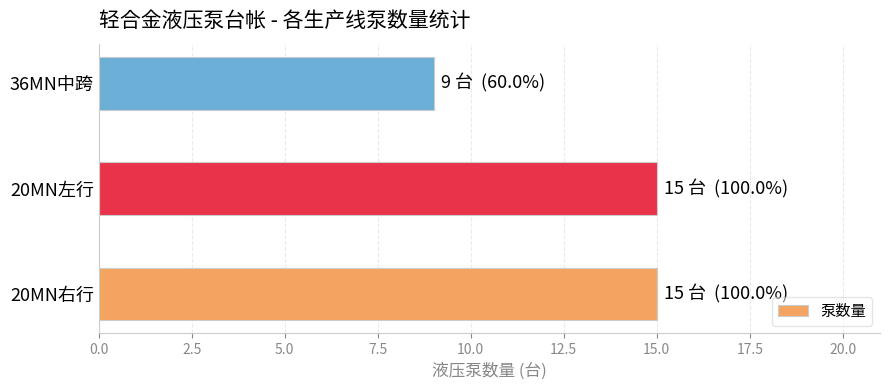

What is the change in value from 20MN右行 to 36MN中跨?

-6